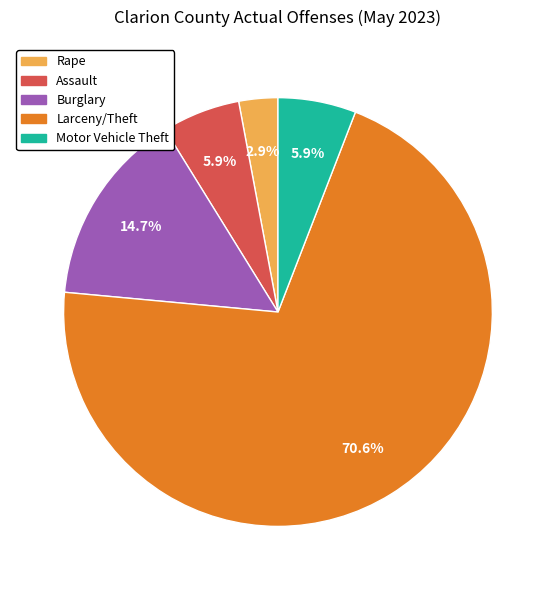

Which has a higher value, Burglary or Motor Vehicle Theft?

Burglary